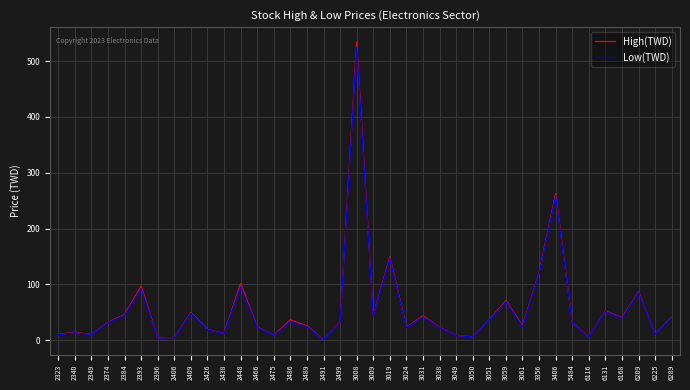

What is the difference between the High(TWD) values at 3356 and 2323?

110.5